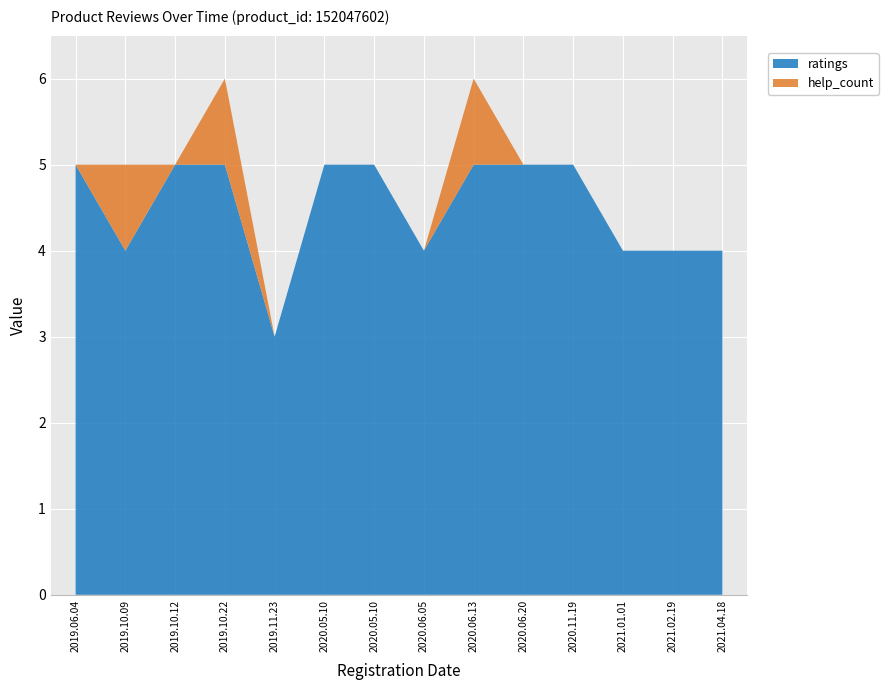

The ratings series shows 5 at 2020.06.13. True or false?

True